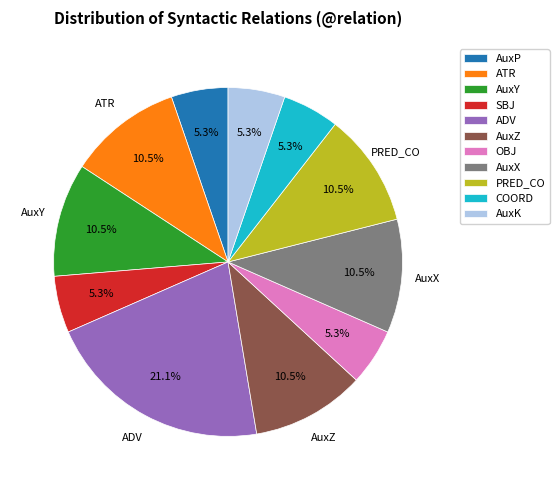

Does any single category account for the majority?

No